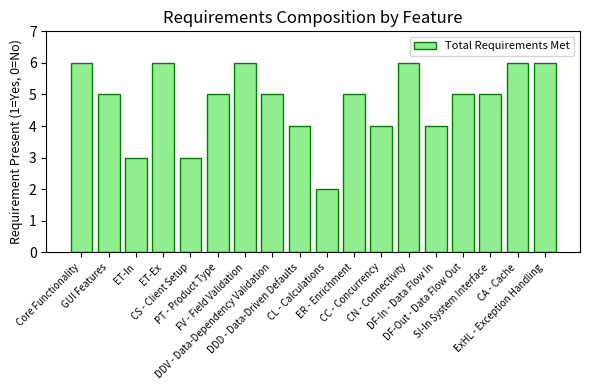

What is the label of the 17th bar from the left?

CA - Cache